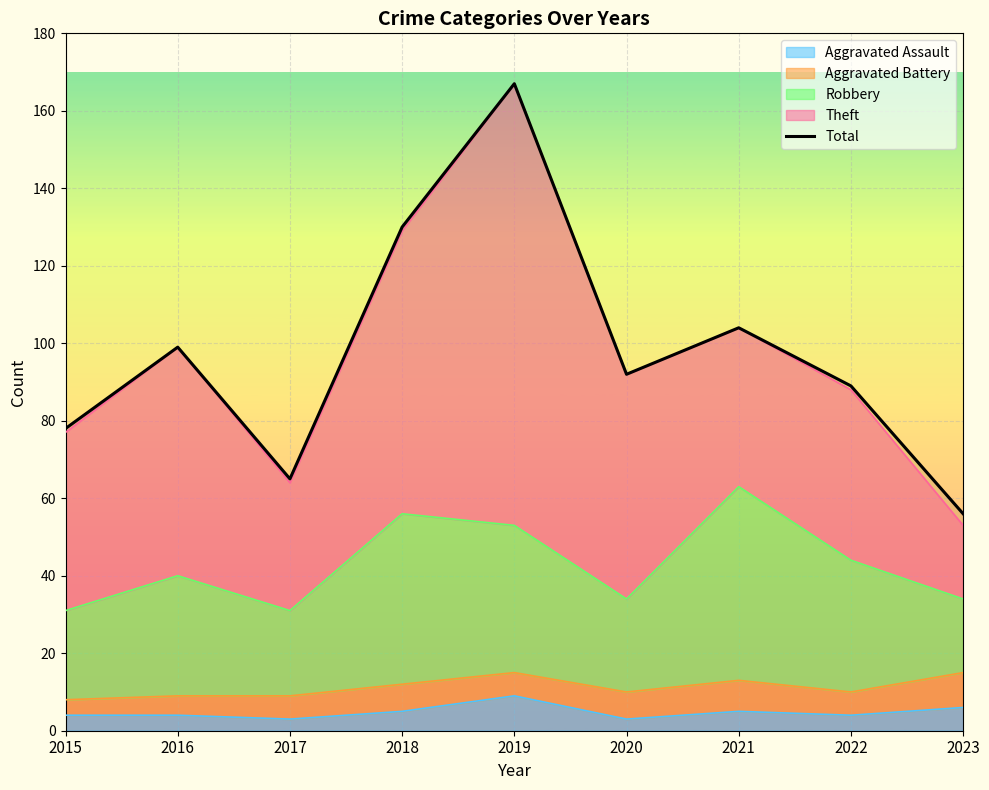

Reading left to right, what are all the values shown in this chart?

78	99	65	130	167	92	104	89	56